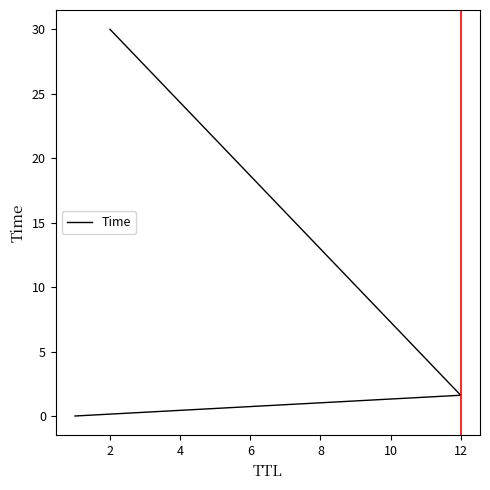

What is the greatest value displayed?

30.0